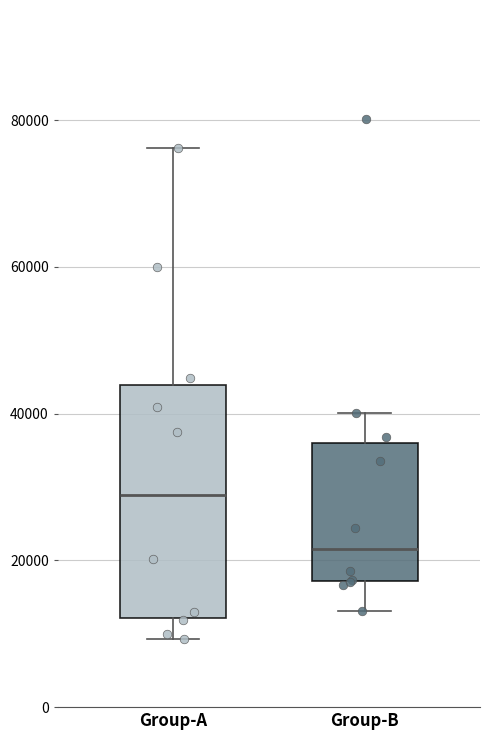

Where does the median line of the box for Group-B sit on the y-axis? The values are not printed on the chart, so give them approximately, as read against the axis.

22000